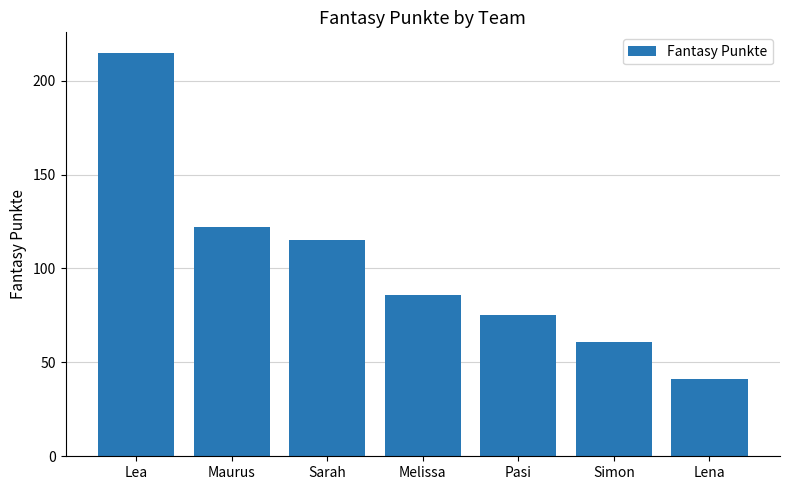

Reading left to right, transcribe all the data shown in this chart.

215	122	115	86	75	61	41